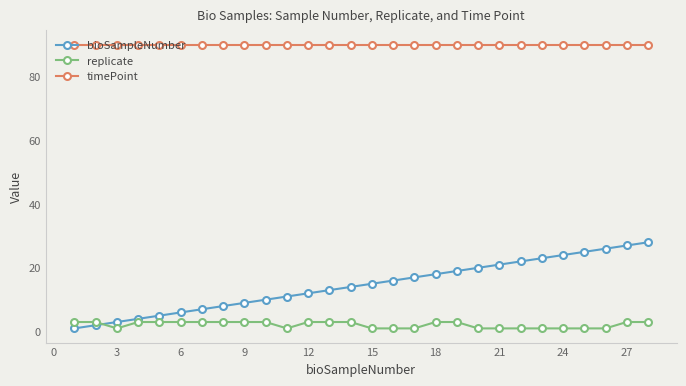

Which series has the largest total across all categories?

timePoint